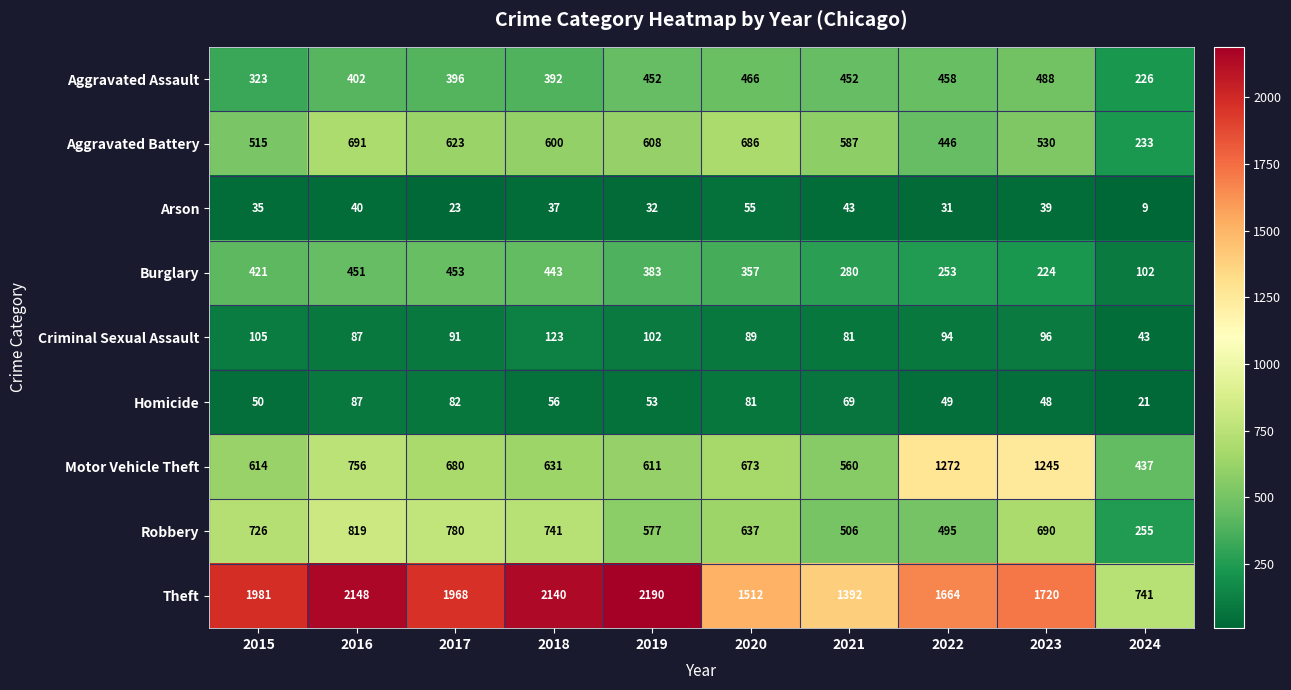

Is it true that Theft equals 454 at 2017?

False